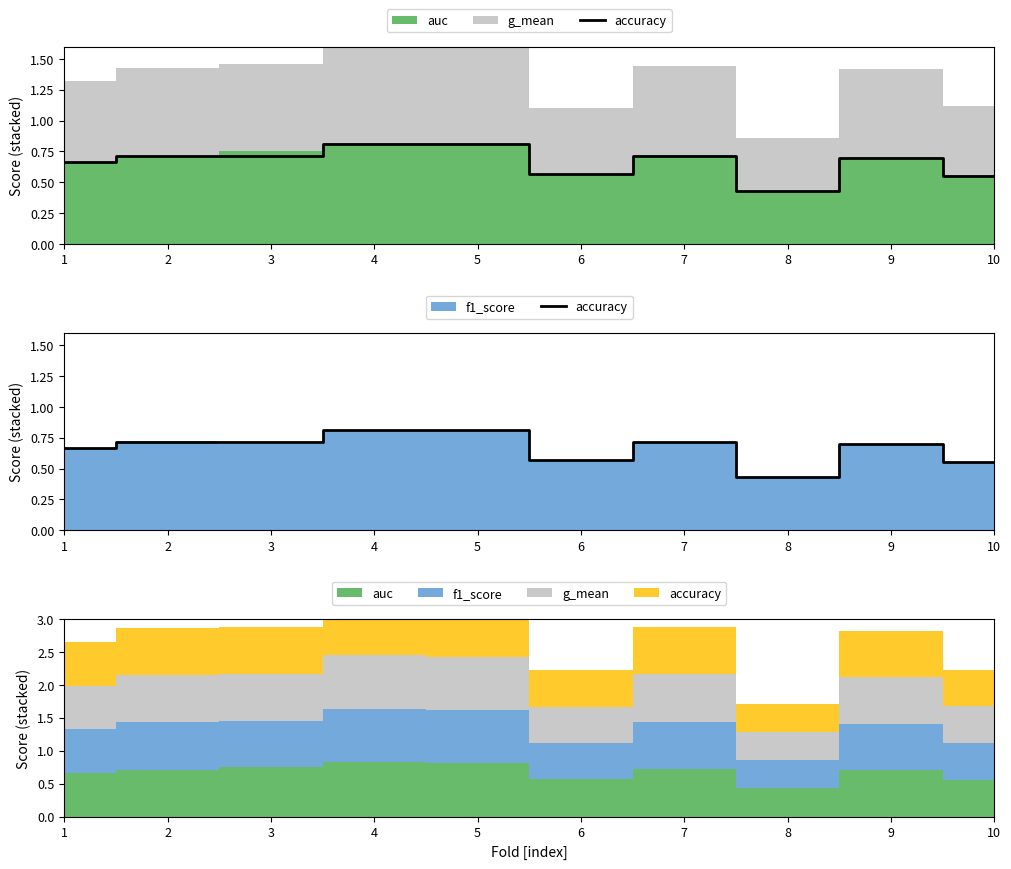

Reading left to right, list all the values displayed in this chart.

1=0.7	2=0.7	3=0.7	4=0.8	5=0.8	6=0.6	7=0.7	8=0.4	9=0.7	10=0.6